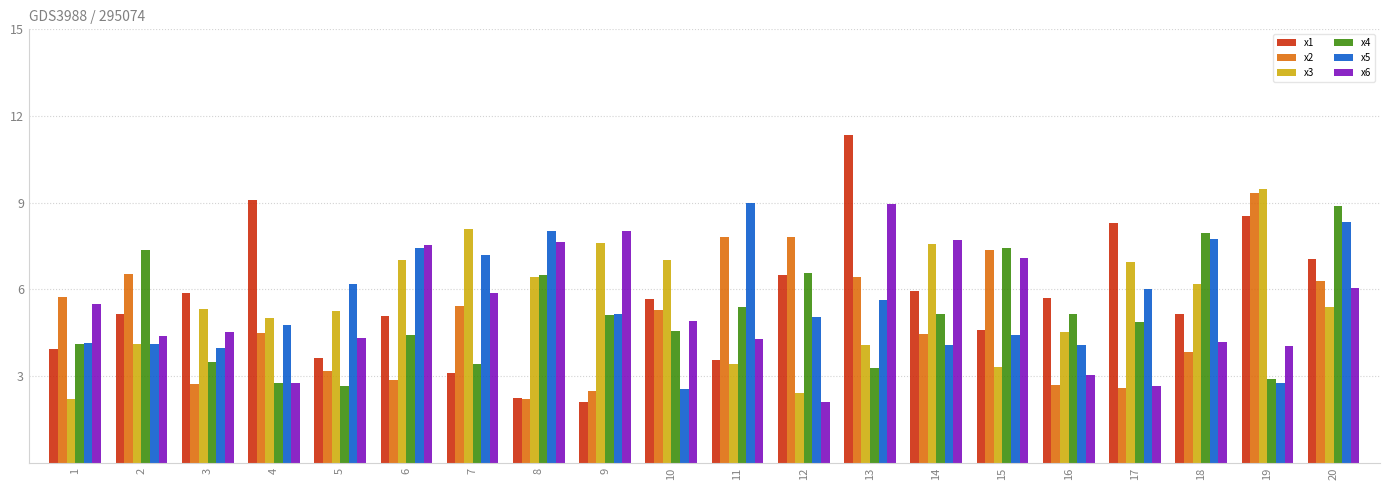

The value of x1 at 7 is 2.0. True or false?

False